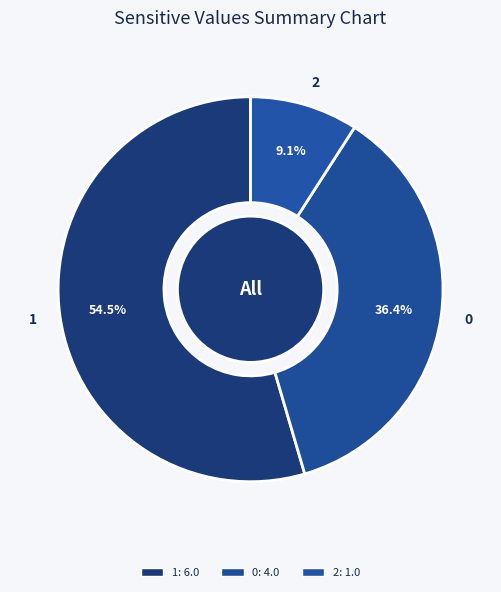

Is the sum of 1 and 0 greater than half?

Yes